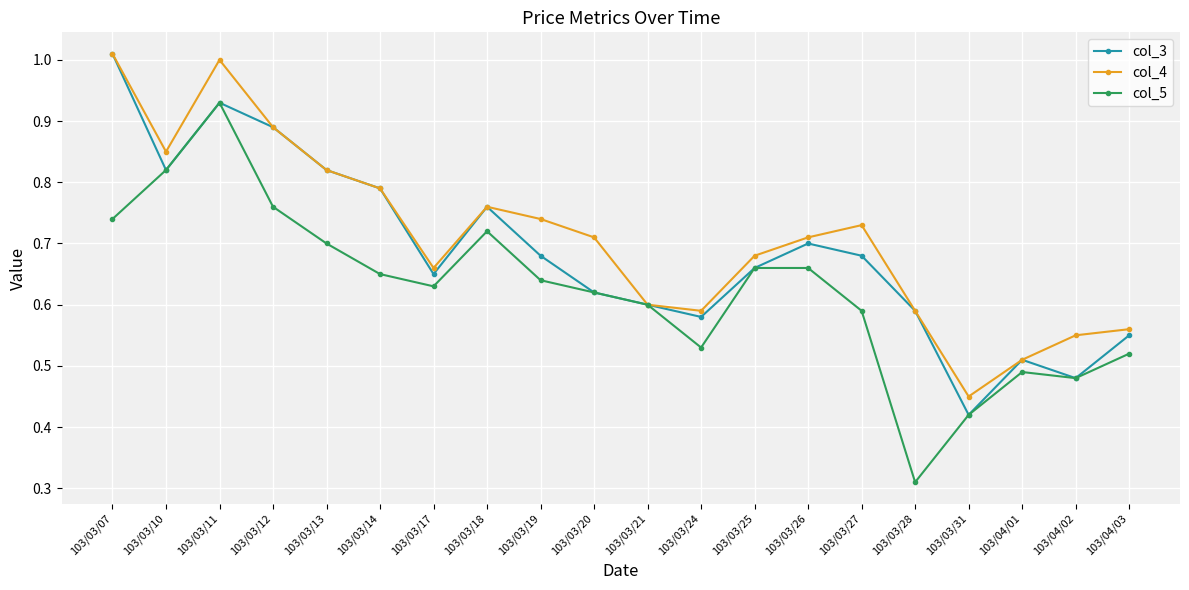

How many interior local peaks does the col_3 series have?

4